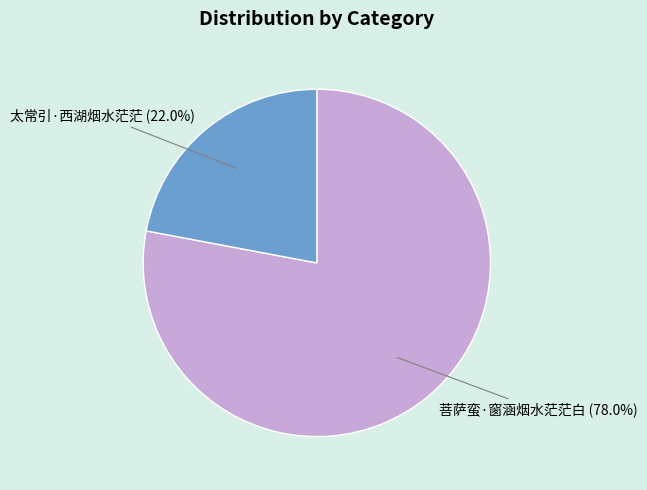

To the nearest percent, what portion does 菩萨蛮·窗涵烟水茫茫白 represent?

78%